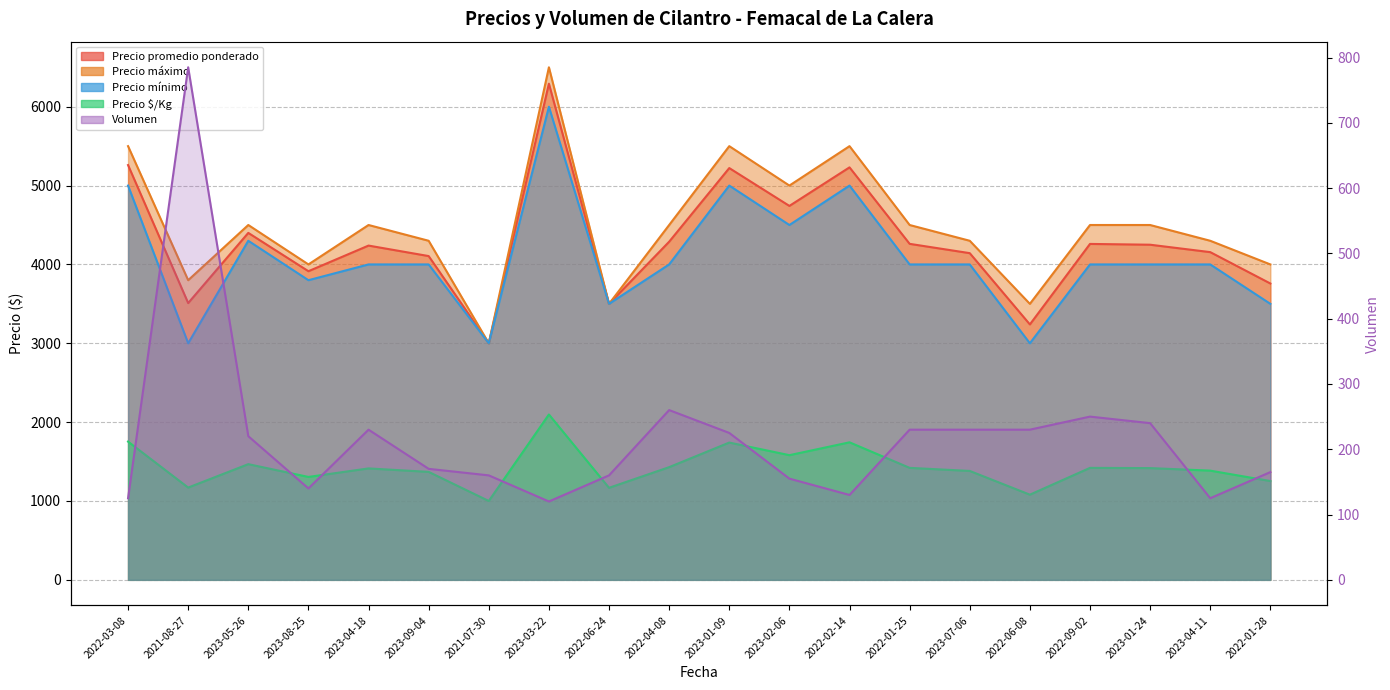

Rank the categories by Precio $/Kg value from highest to lowest.

2023-03-22, 2022-03-08, 2022-02-14, 2023-01-09, 2023-02-06, 2023-05-26, 2022-04-08, 2022-01-25, 2022-09-02, 2023-01-24, 2023-04-18, 2023-04-11, 2023-07-06, 2023-09-04, 2023-08-25, 2022-01-28, 2021-08-27, 2022-06-24, 2022-06-08, 2021-07-30